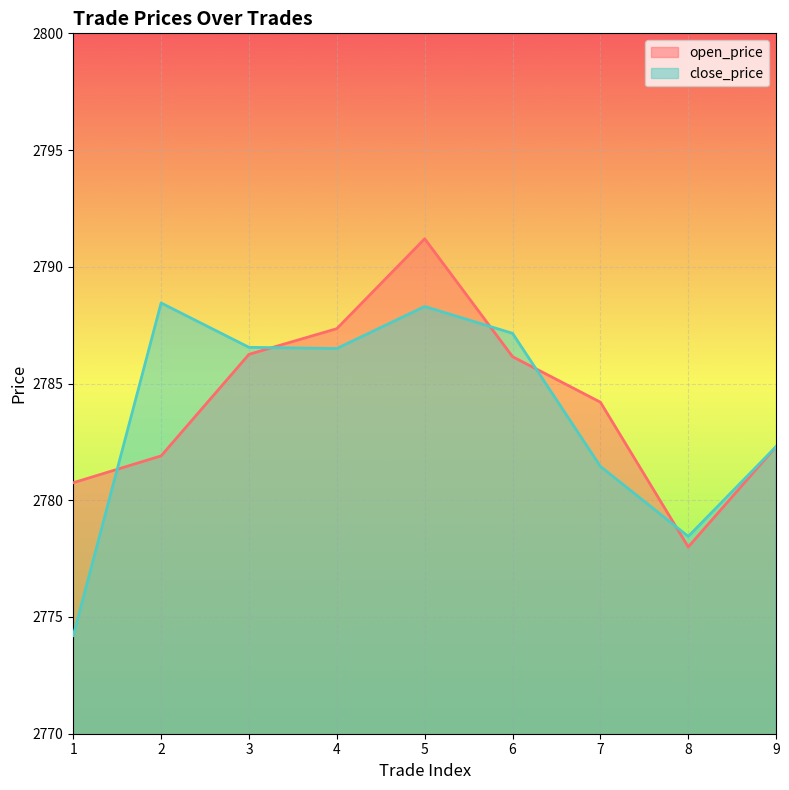

The close_price series shows 1168.8 at 7. True or false?

False